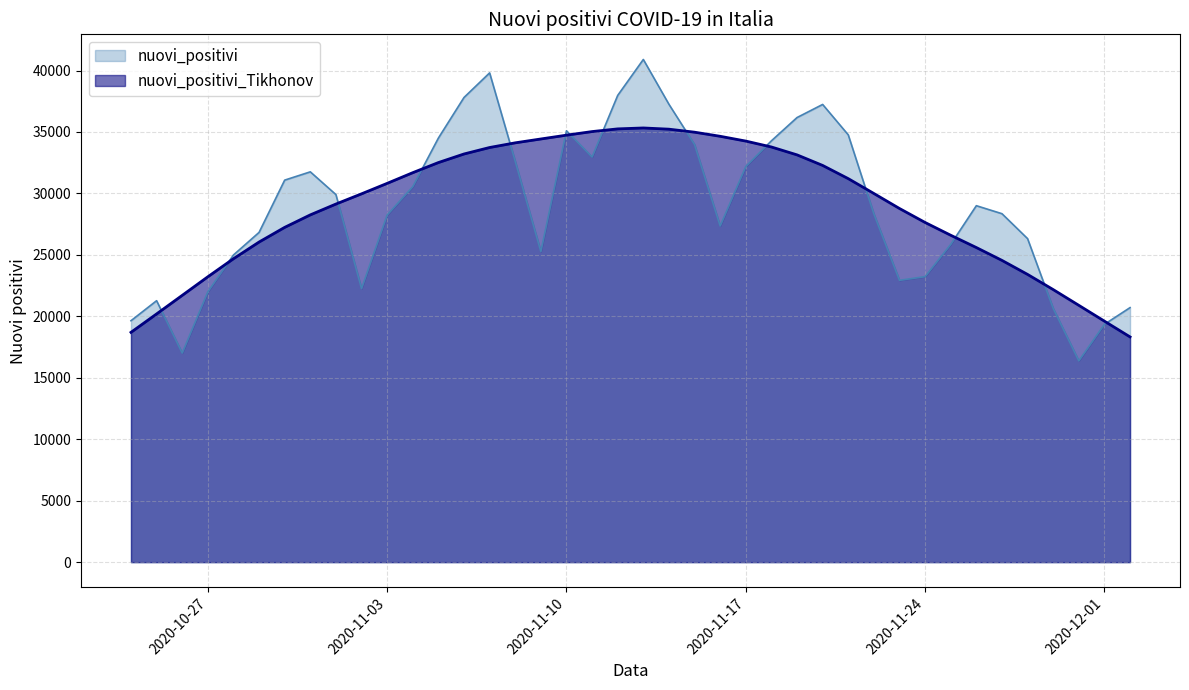

Is it true that nuovi_positivi equals 50312.4 at 2020-11-22?

False